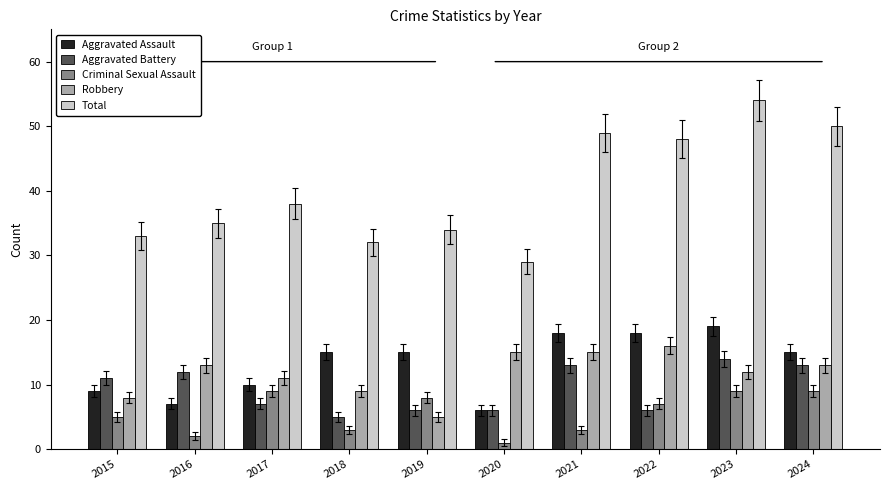

What is the maximum value for Criminal Sexual Assault?

9